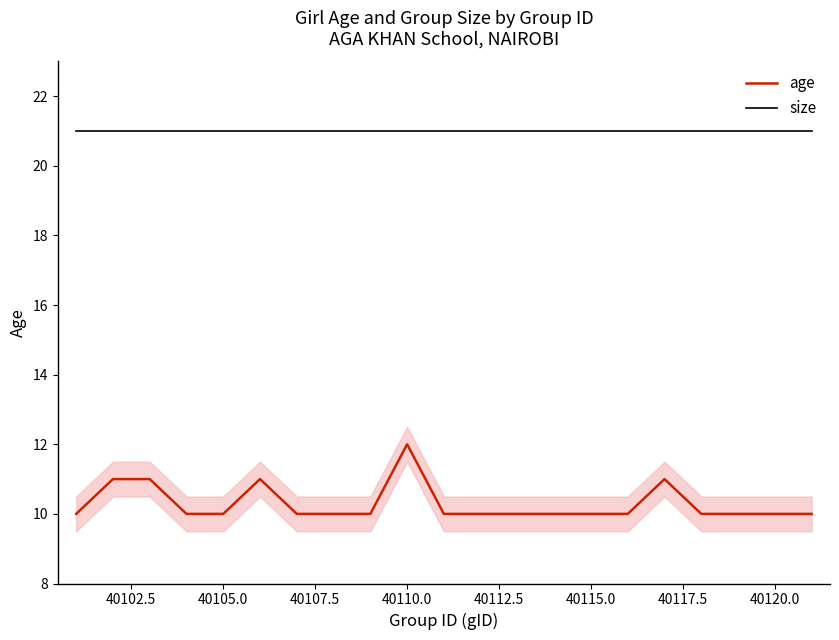

Which series has the largest range (max minus min)?

age